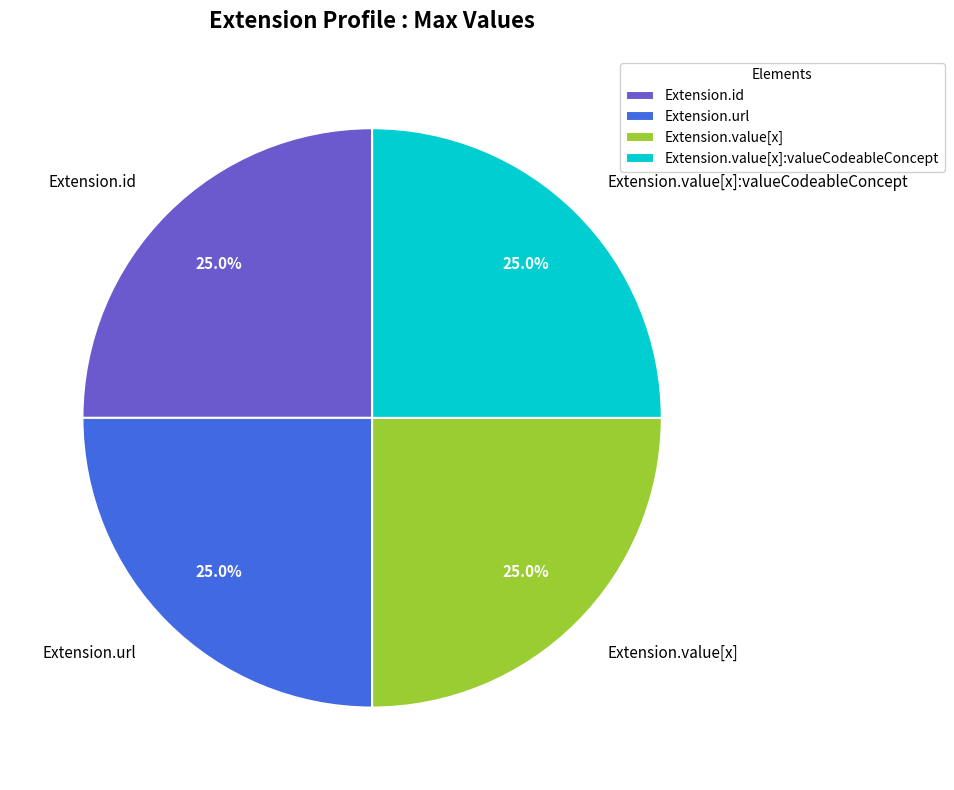

Is there any slice that represents more than half of the pie?

No